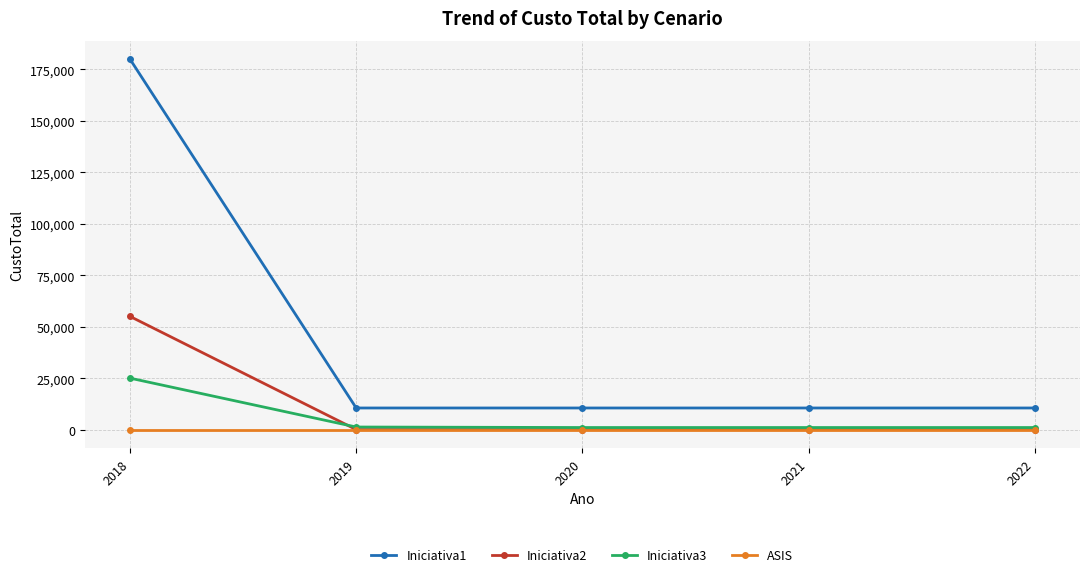

The value of Iniciativa2 at 2022 is -17017. True or false?

False